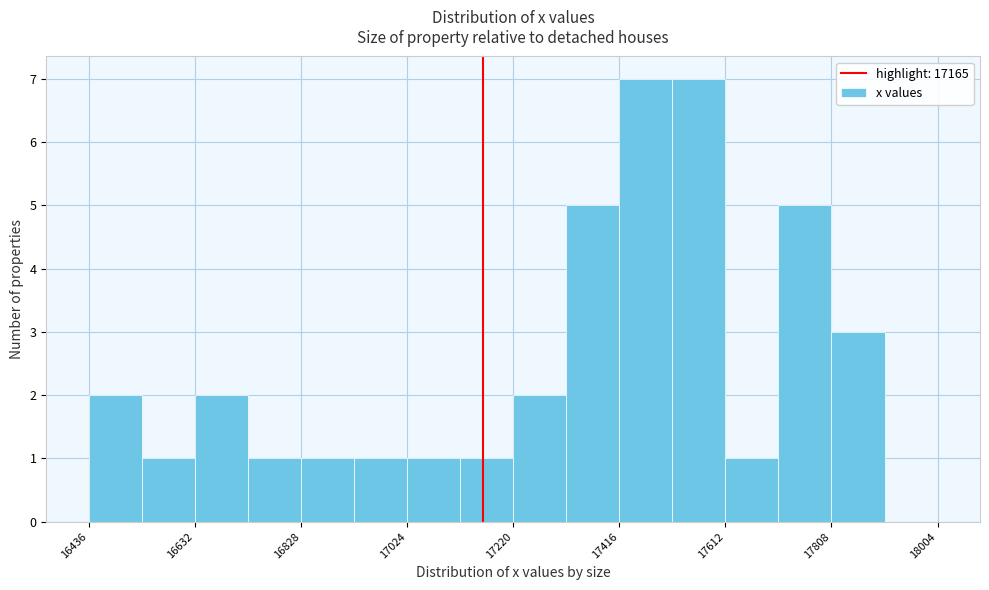

Reading left to right, list every bar in this chart as the range it spans on the x-axis followed by its height. Neither the bar edges nor the heights are printed on the chart, so give them approximately, as read against the axes.

16440 to 16540: 2
16540 to 16640: 1
16640 to 16740: 2
16740 to 16820: 1
16820 to 16920: 1
16920 to 17020: 1
17020 to 17120: 1
17120 to 17220: 1
17220 to 17320: 2
17320 to 17420: 5
17420 to 17520: 7
17520 to 17620: 7
17620 to 17720: 1
17720 to 17800: 5
17800 to 17900: 3
17900 to 18000: 0